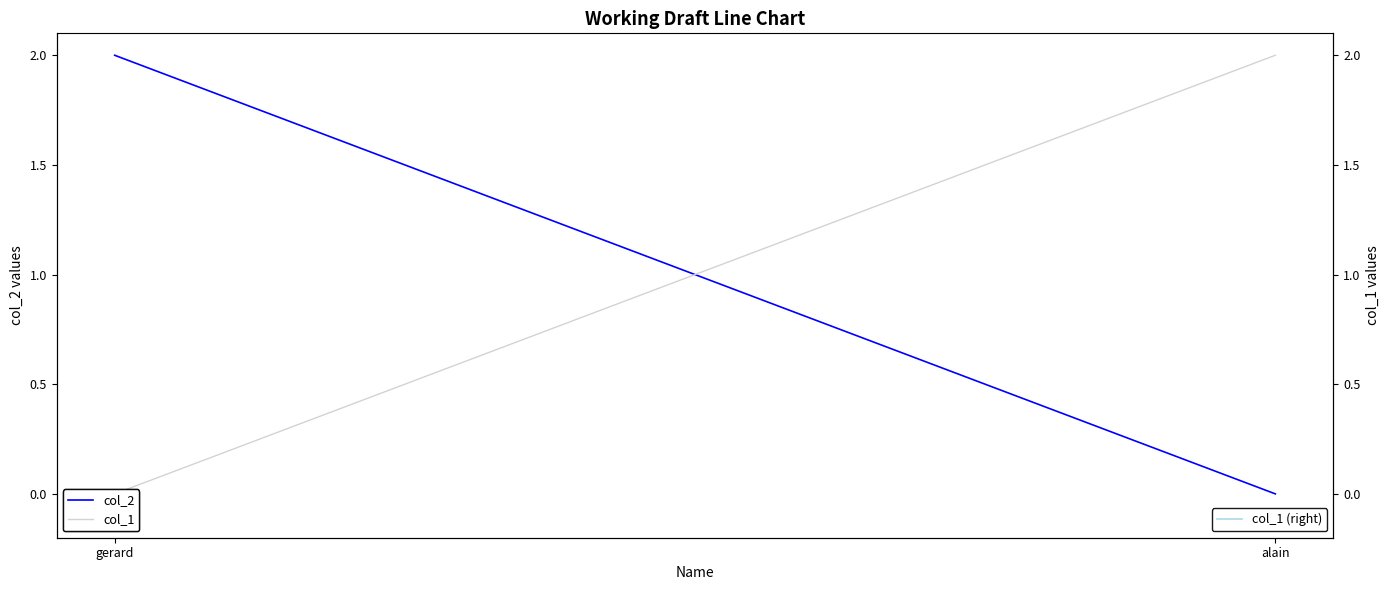

Rank the series by their maximum value, from highest to lowest.

col_2, col_1